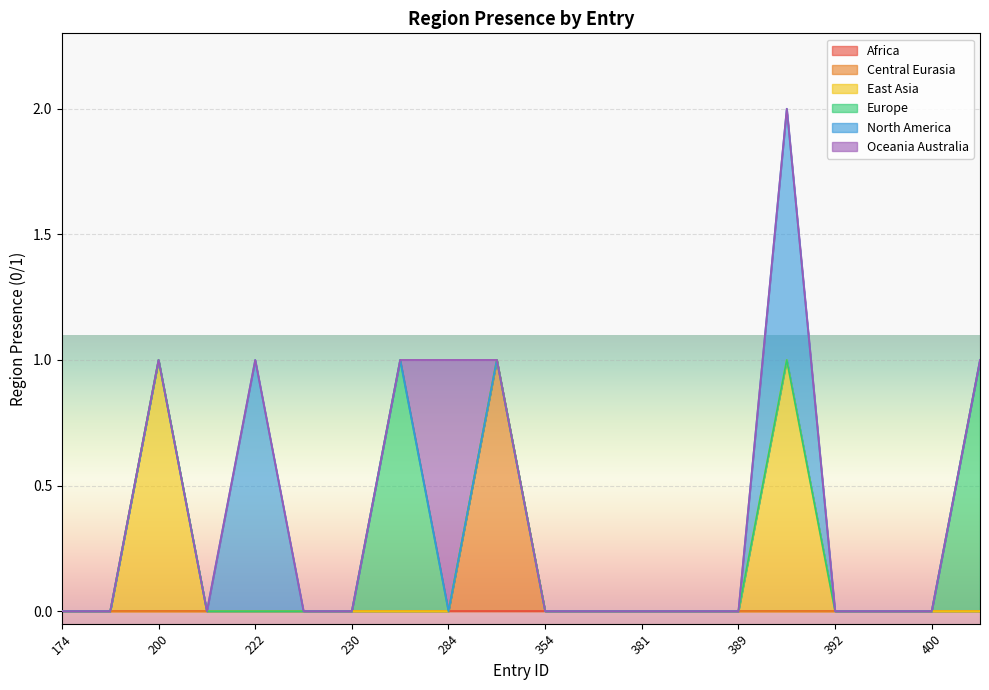

True or false: region_oceania_australia and region_east_asia intersect in this chart.

False